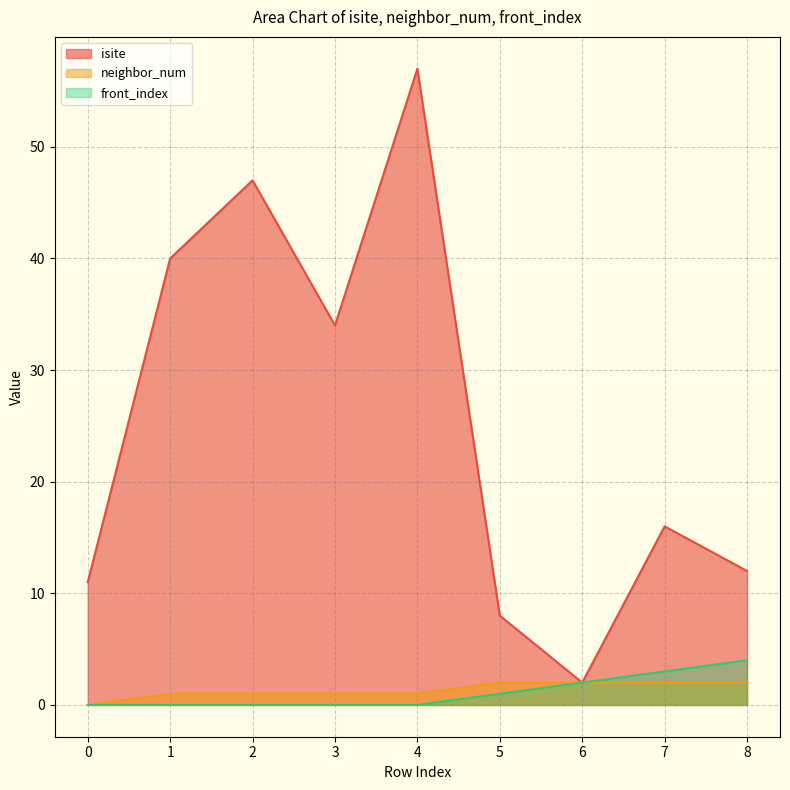

Count the front_index values in the range 0 to 2.

7